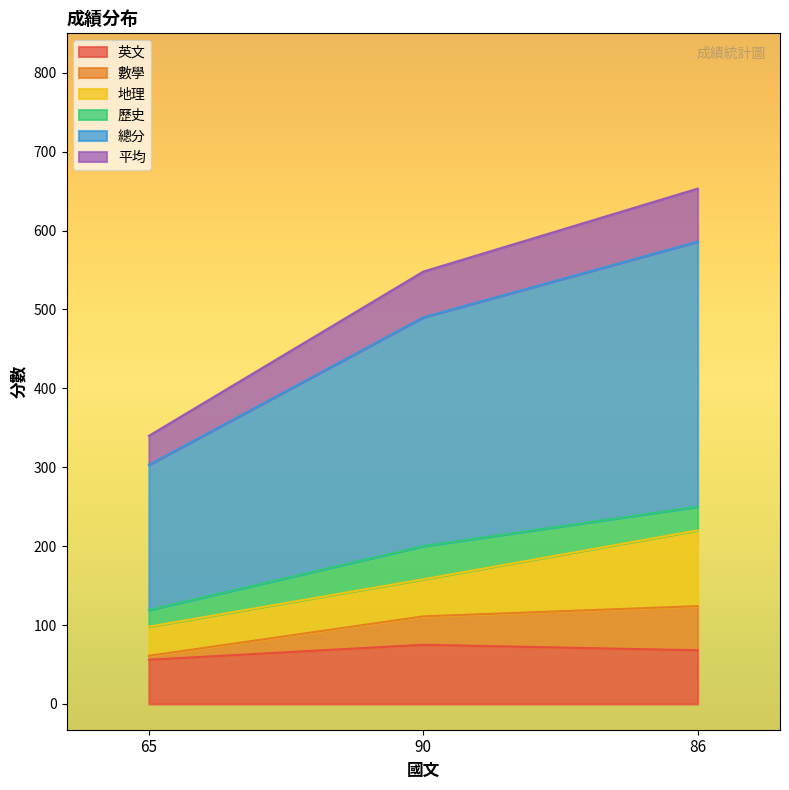

What is the highest value of the 英文 series?

75.0